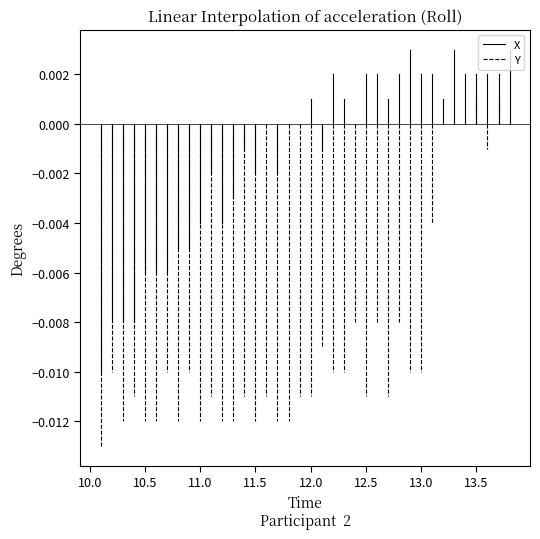

Does the chart have visible grid lines?

No